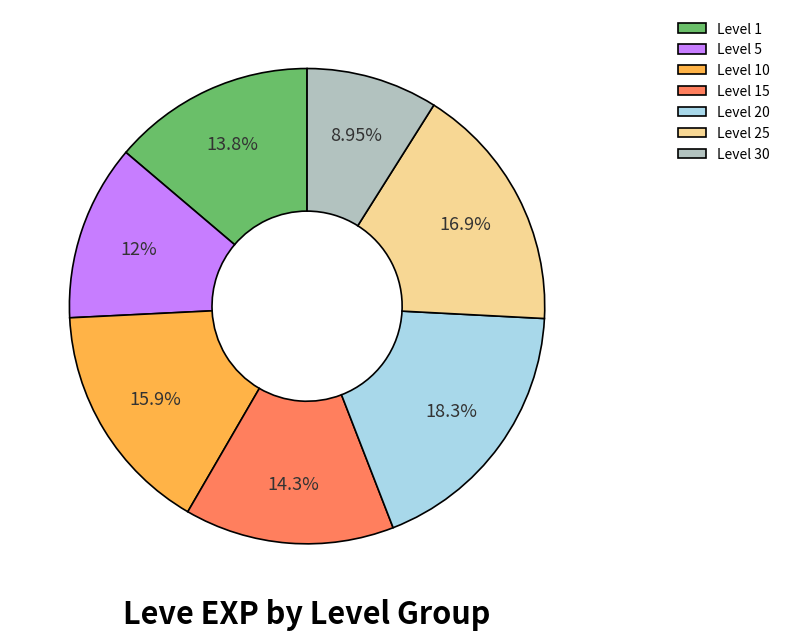

Between Level 5 and Level 25, which is larger?

Level 25